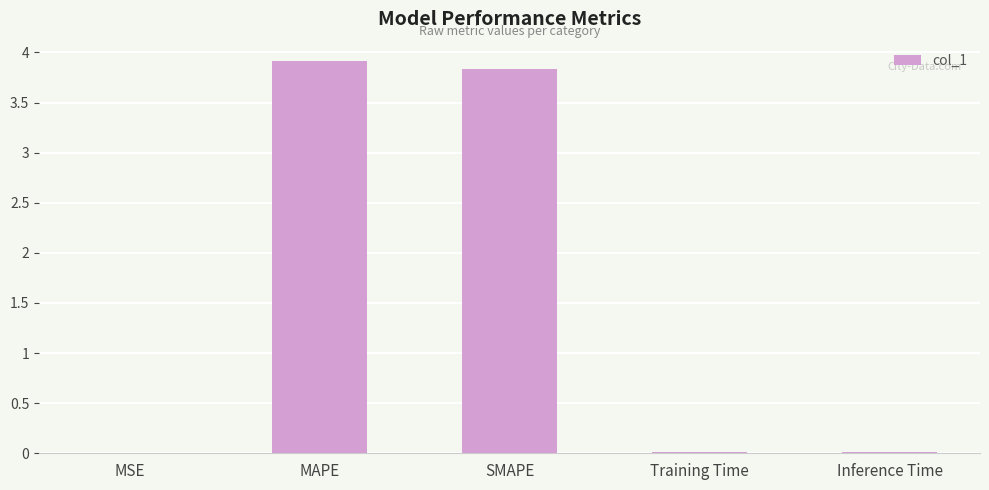

The value at MAPE is 1.5. True or false?

False